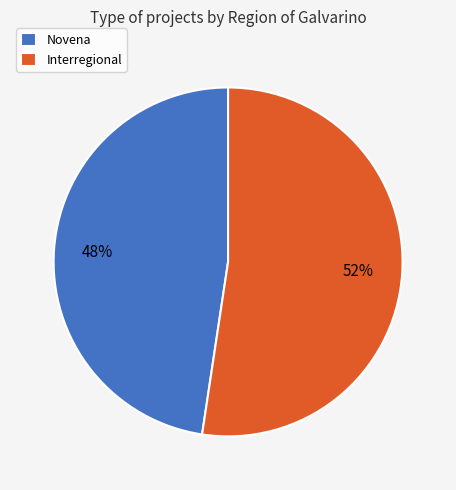

Do Novena and Interregional together represent more than half of the pie?

Yes